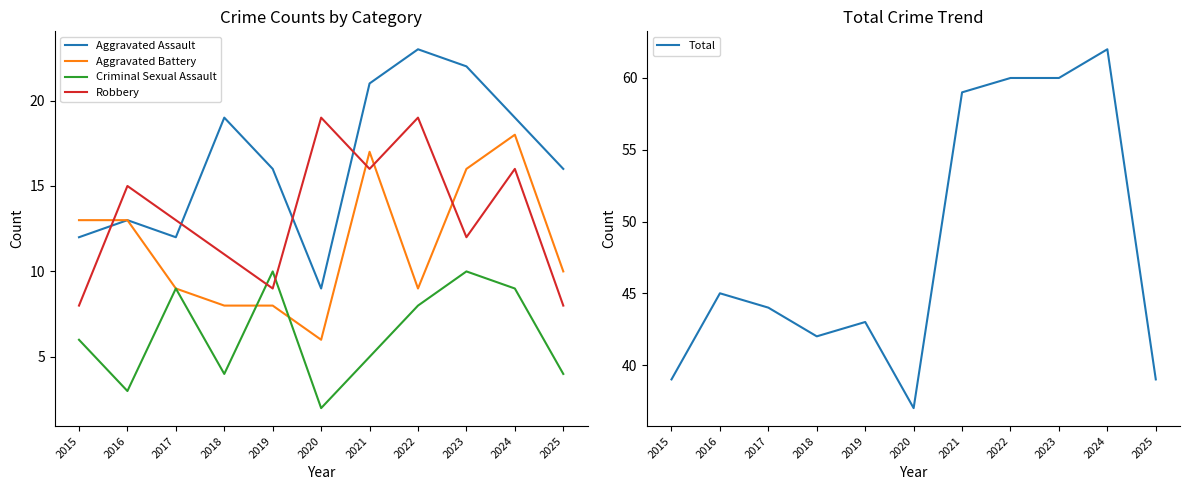

Is it true that Criminal Sexual Assault equals 1 at 2020?

False